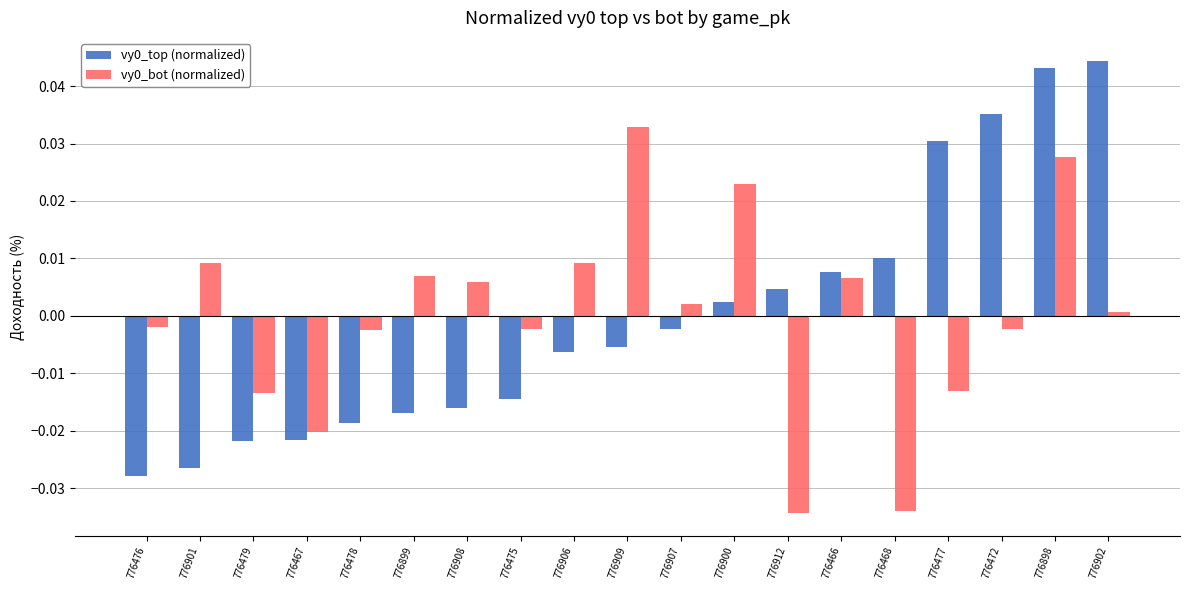

Where does the vy0_bot (normalized) series first go above 0?

776901